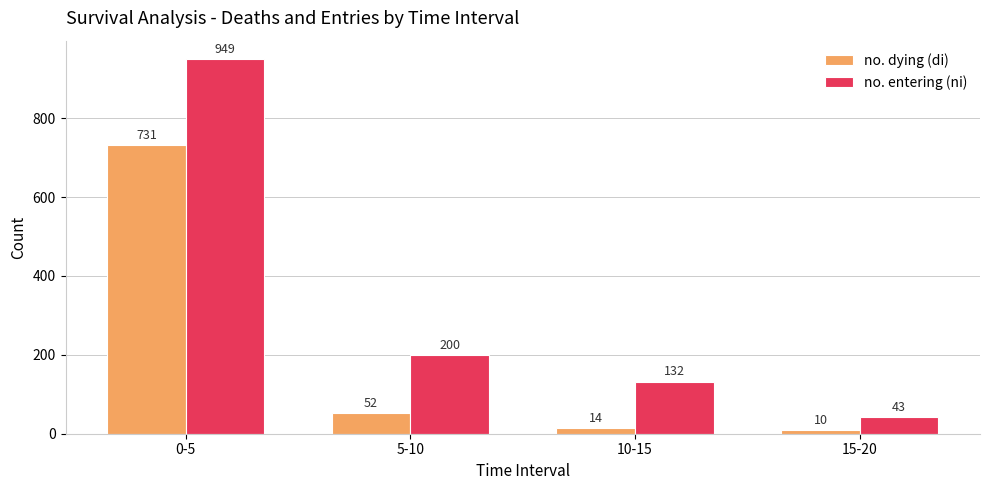

True or false: no. dying (di) has a value of 14 at 10-15.

True